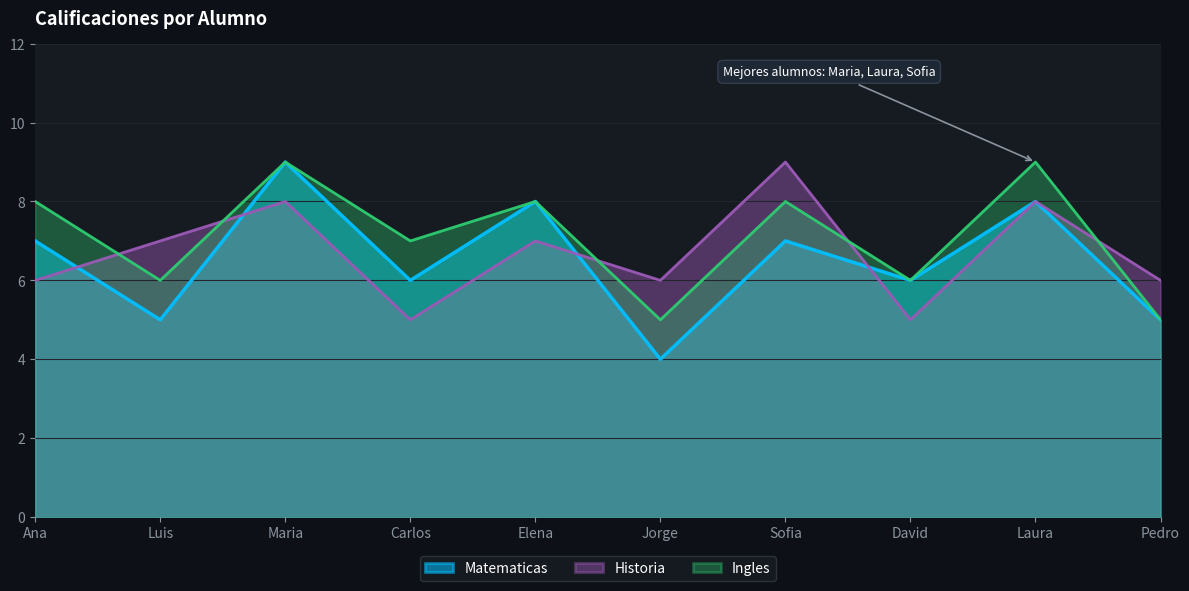

What is the greatest value displayed?

9